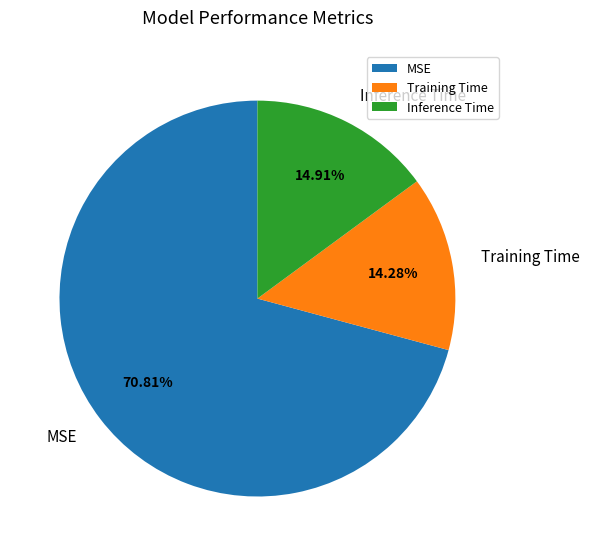

To the nearest percent, what is the combined percentage of Inference Time and Training Time?

29%